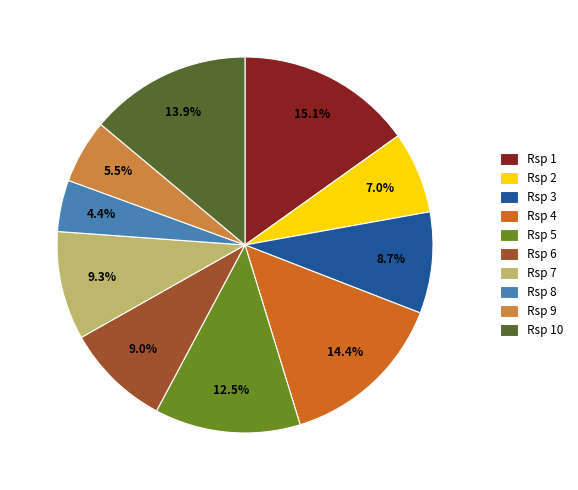

How much of the chart is everything except Rsp 8?

95.6%